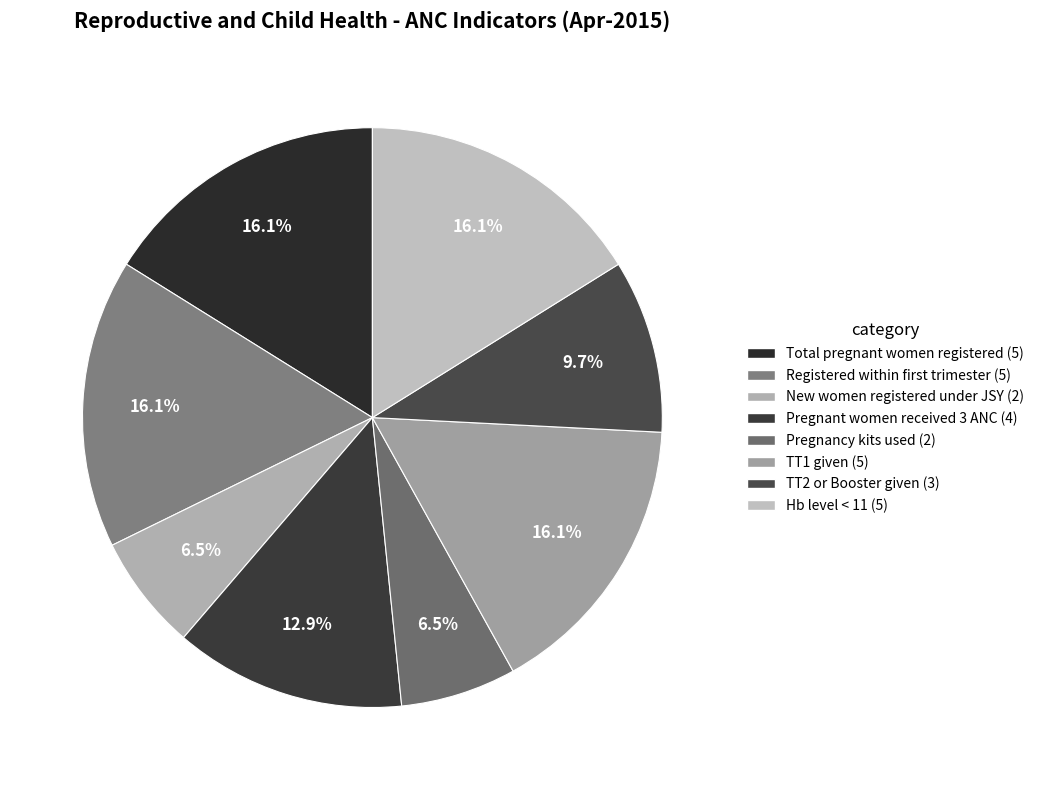

How many segments does this pie chart have?

8